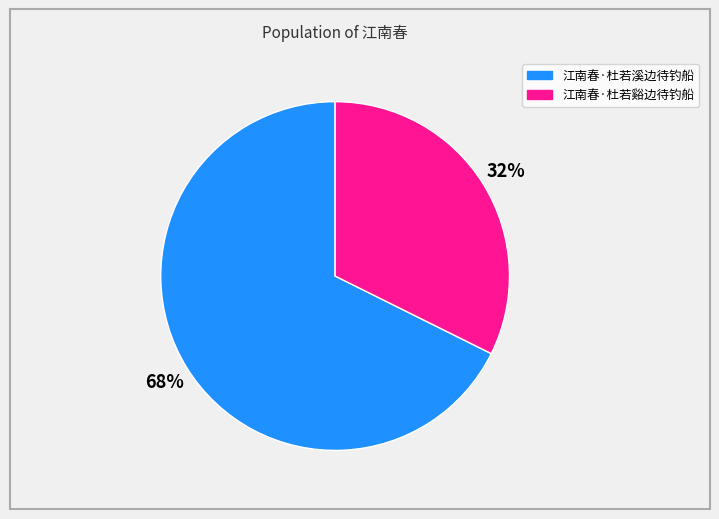

Which slice represents more than half of the pie?

江南春·杜若溪边待钓船